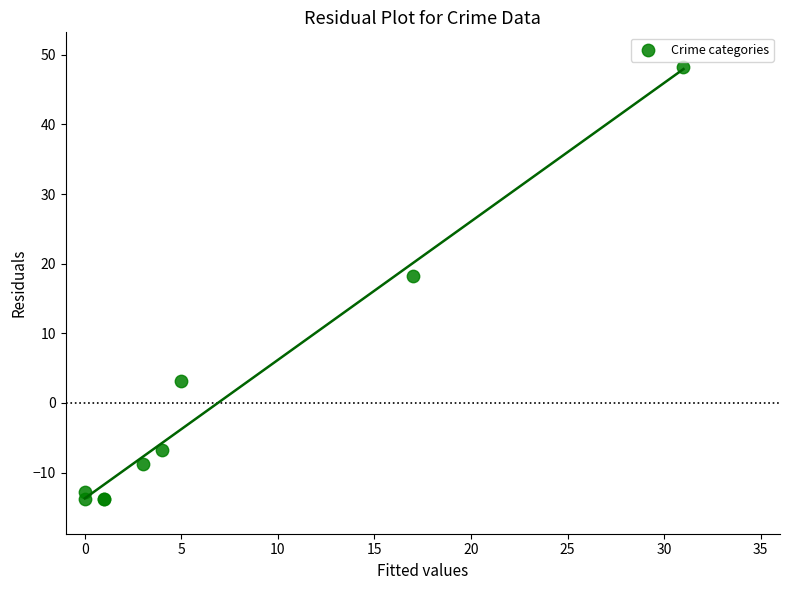

What Y value in the scatter plot is closest to 17?

18.2